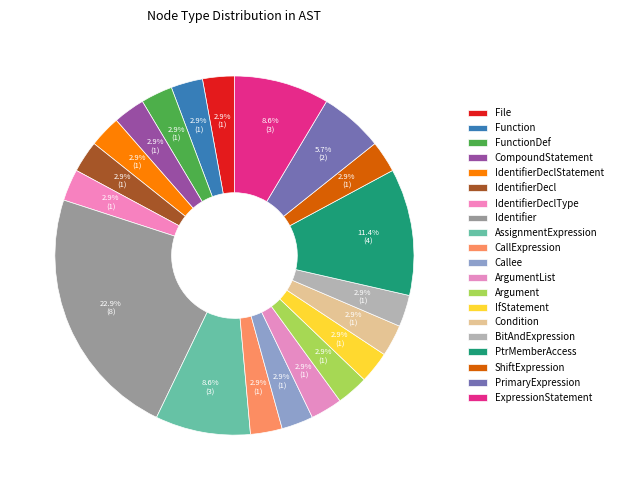

True or false: IdentifierDecl accounts for 1% of the total.

False